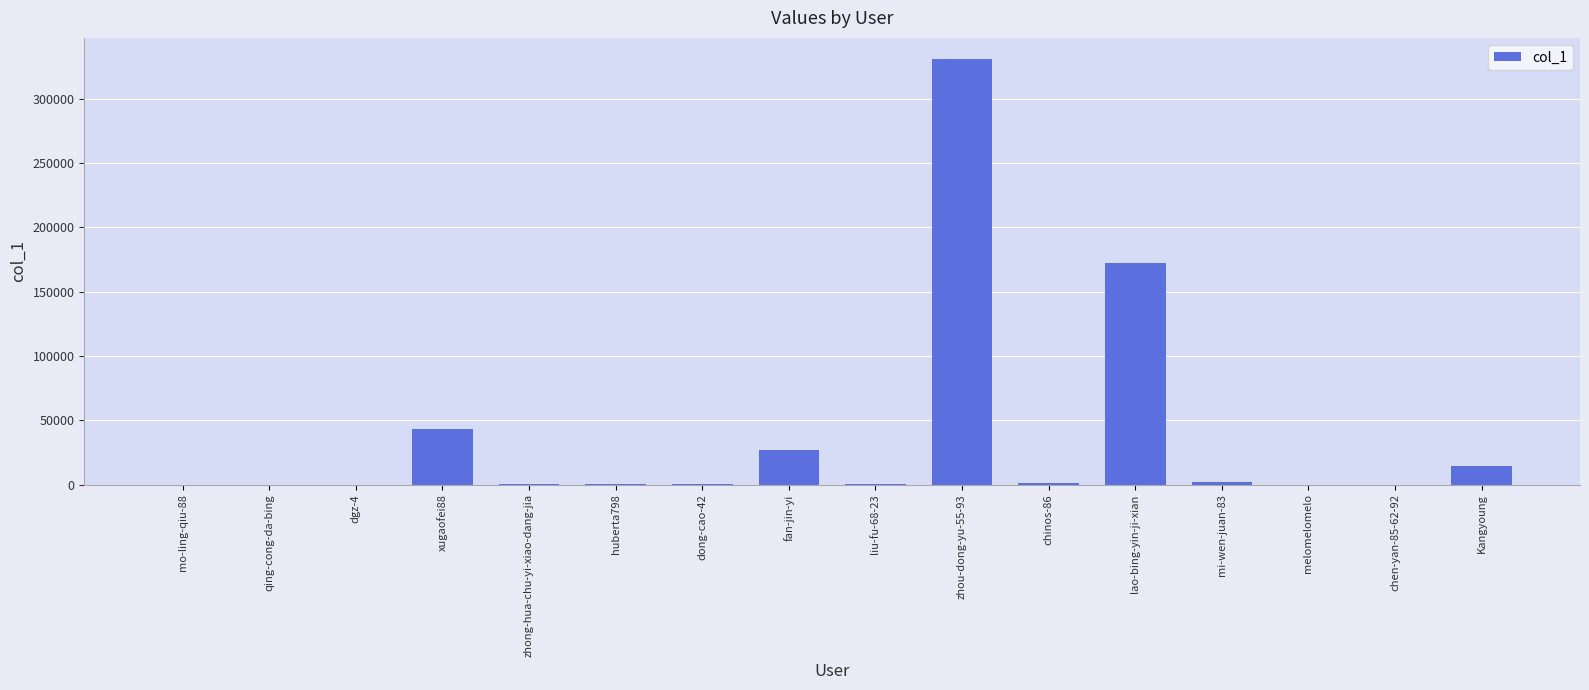

Where is the data nearest to the value 165362?

lao-bing-yin-ji-xian